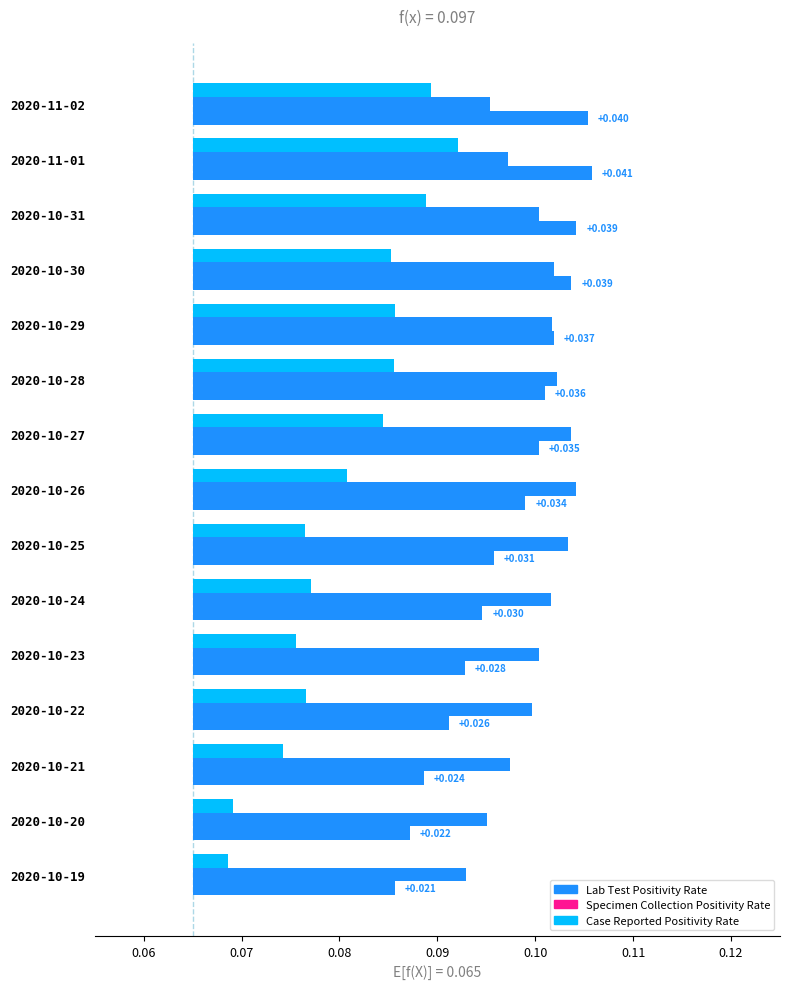

How many groups of bars are there?

15